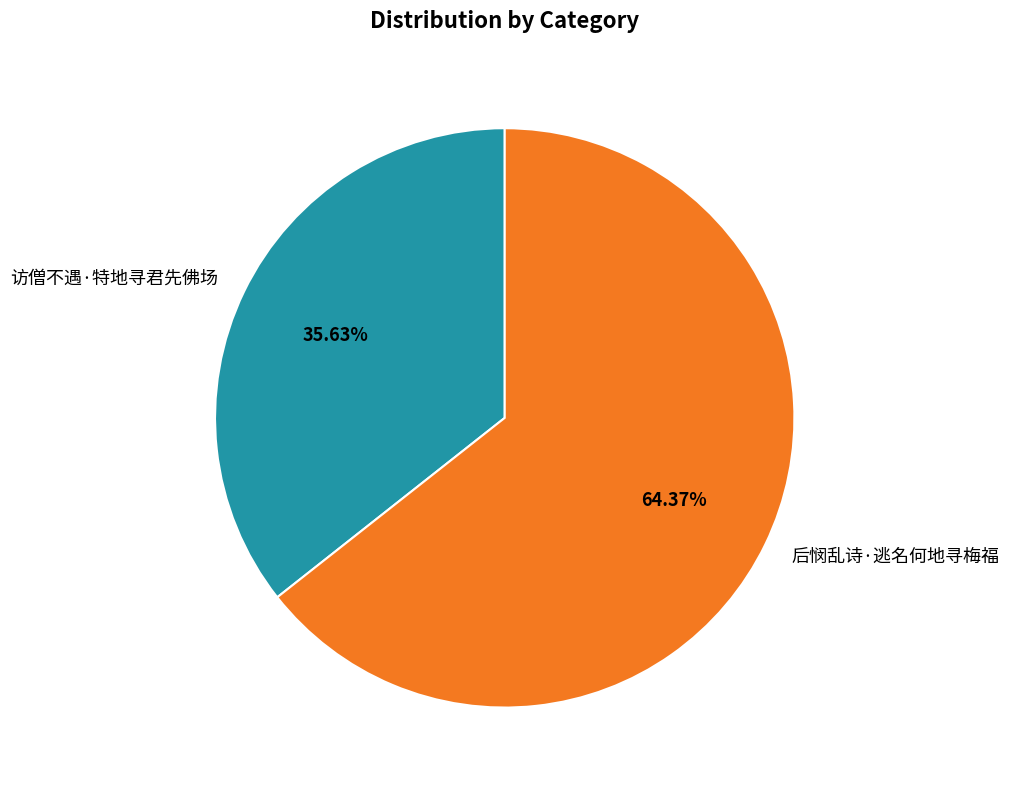

Rank the categories by value from lowest to highest.

访僧不遇·特地寻君先佛场, 后悯乱诗·逃名何地寻梅福